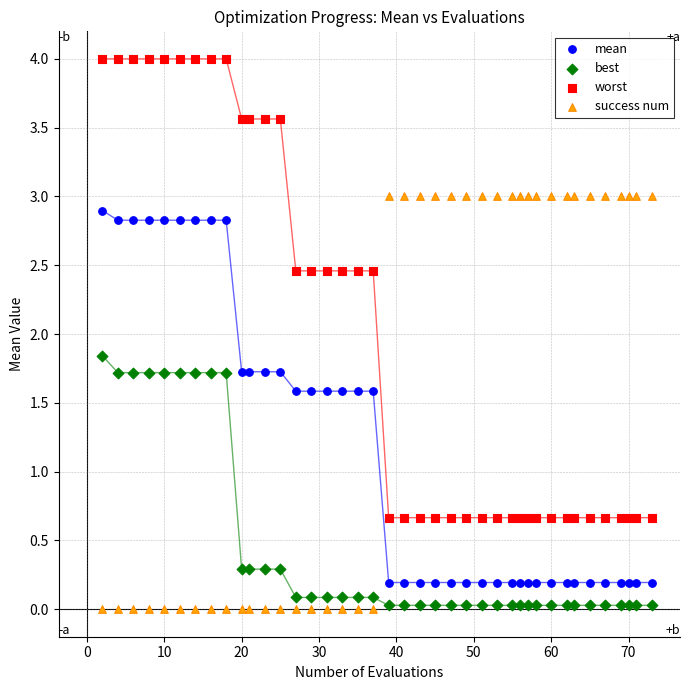

Which series has the widest spread of Y values?

worst